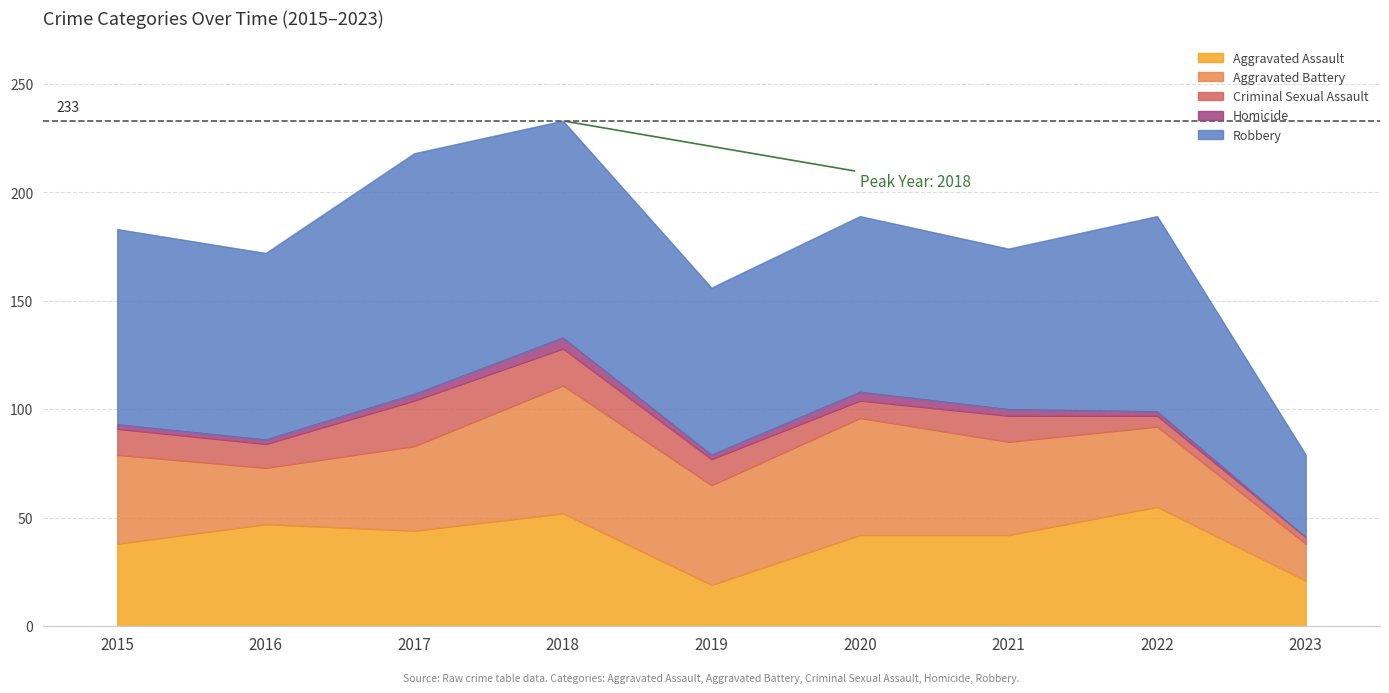

What is the spread (max minus min) of values at 2018?

95